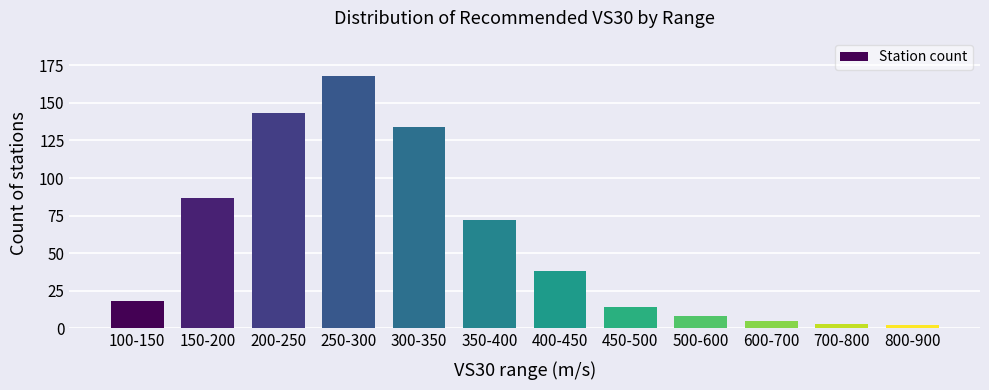

What is the change in value from 100-150 to 350-400?

+54